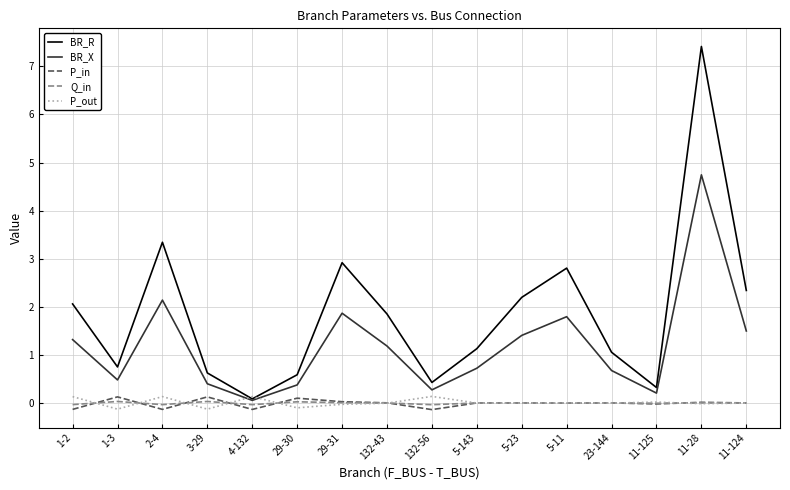

Which category has the lowest value in the BR_R series?

4-132